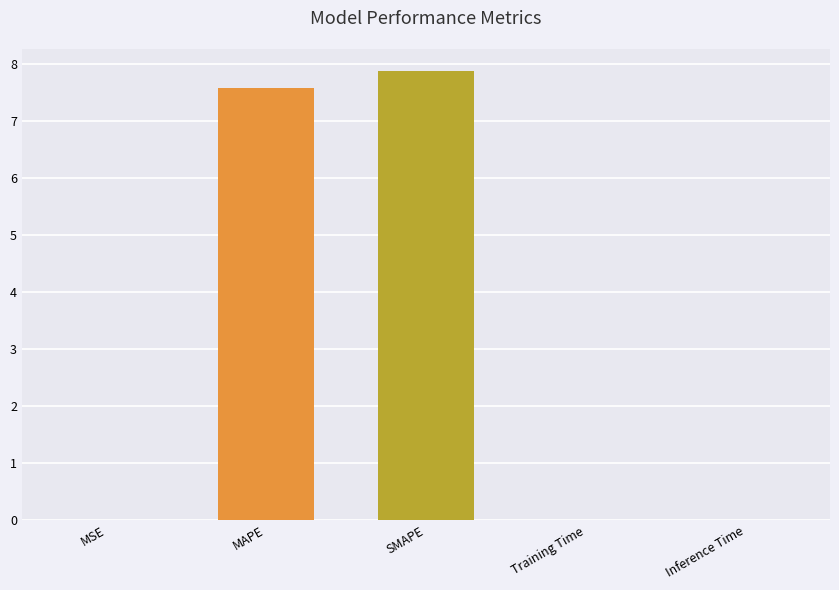

True or false: the data shows 1.5 at MAPE.

False